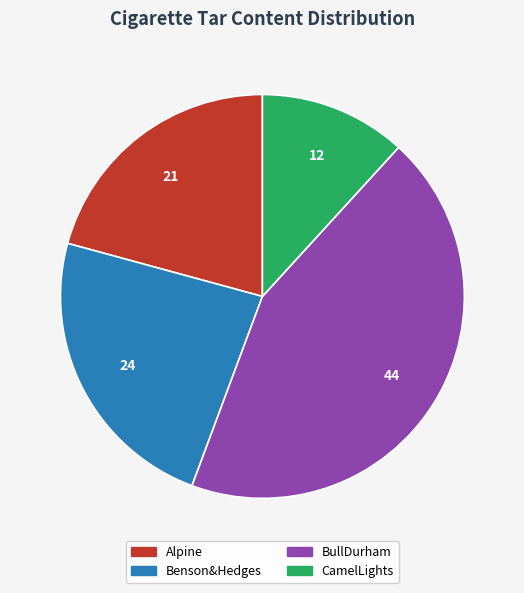

Count the number of slices in the pie.

4